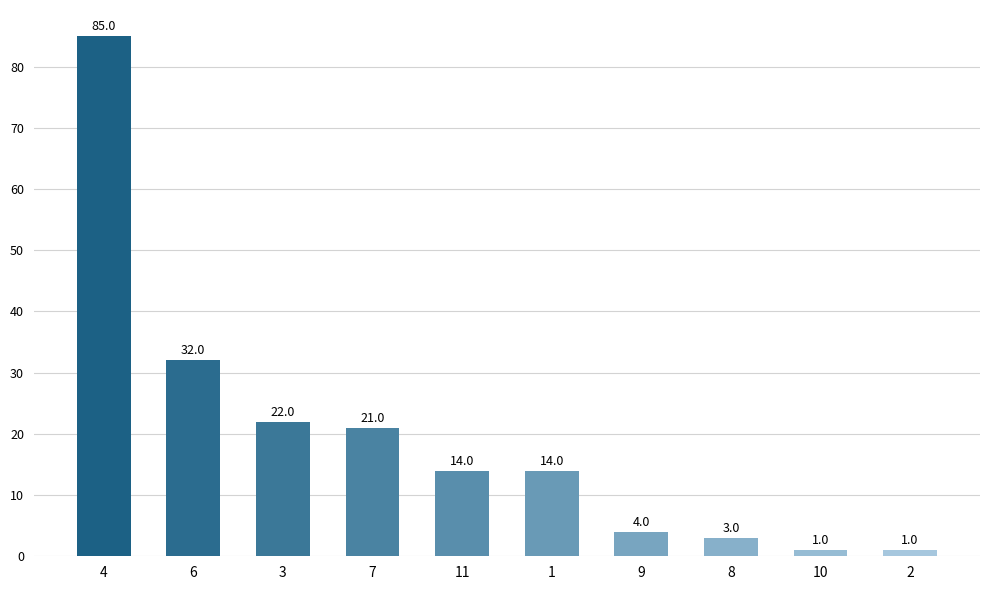

How many data points are less than 14?

4